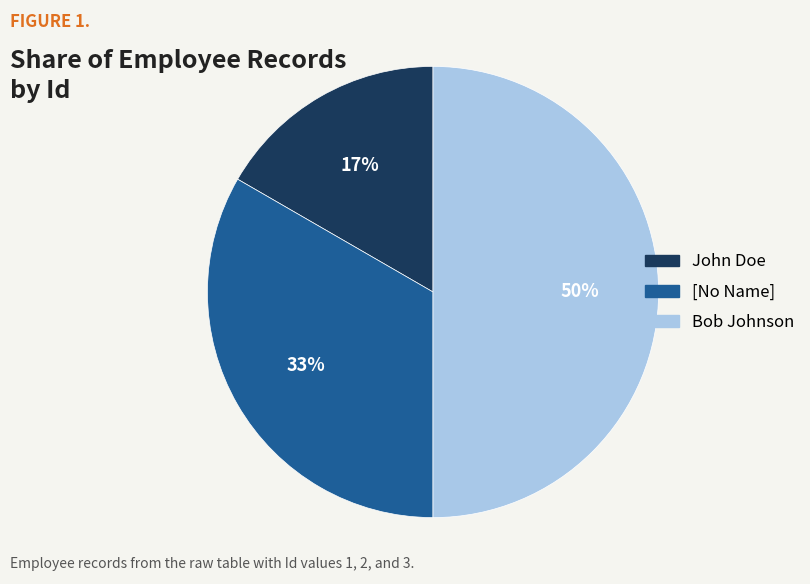

Approximately how many times larger is the value at [No Name] compared to Bob Johnson?

0.7